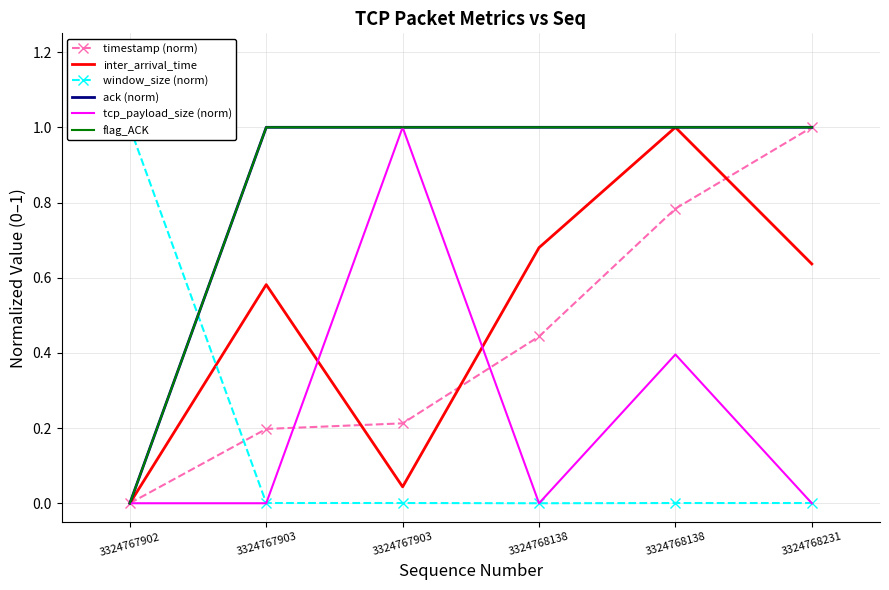

What is the greatest value displayed?

1.0